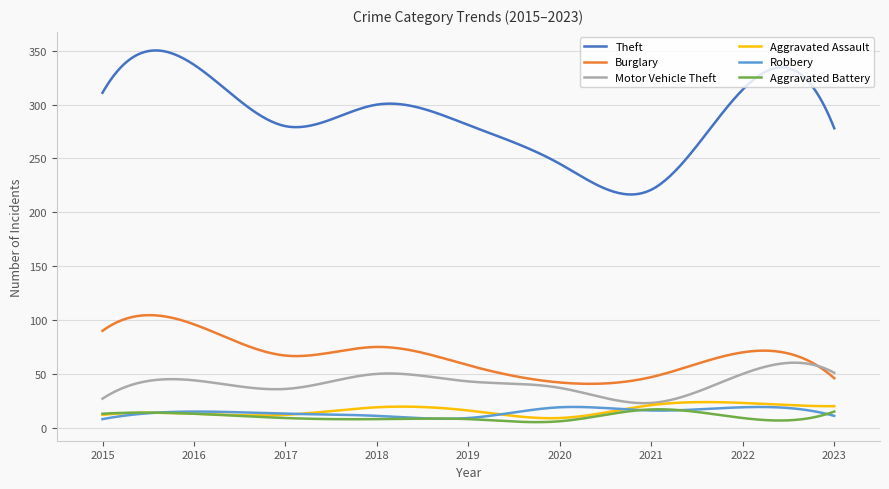

What is the sum of all Robbery values?

4300.1